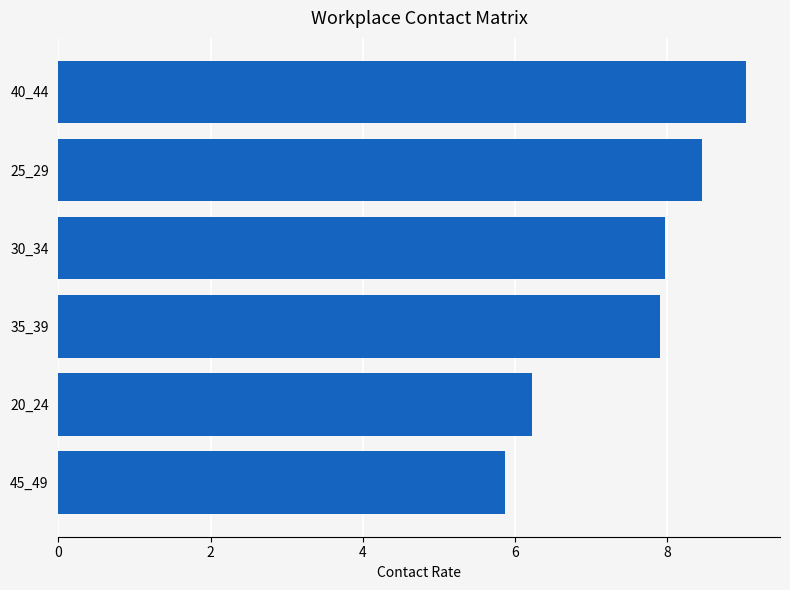

How many data points are above 7?

4